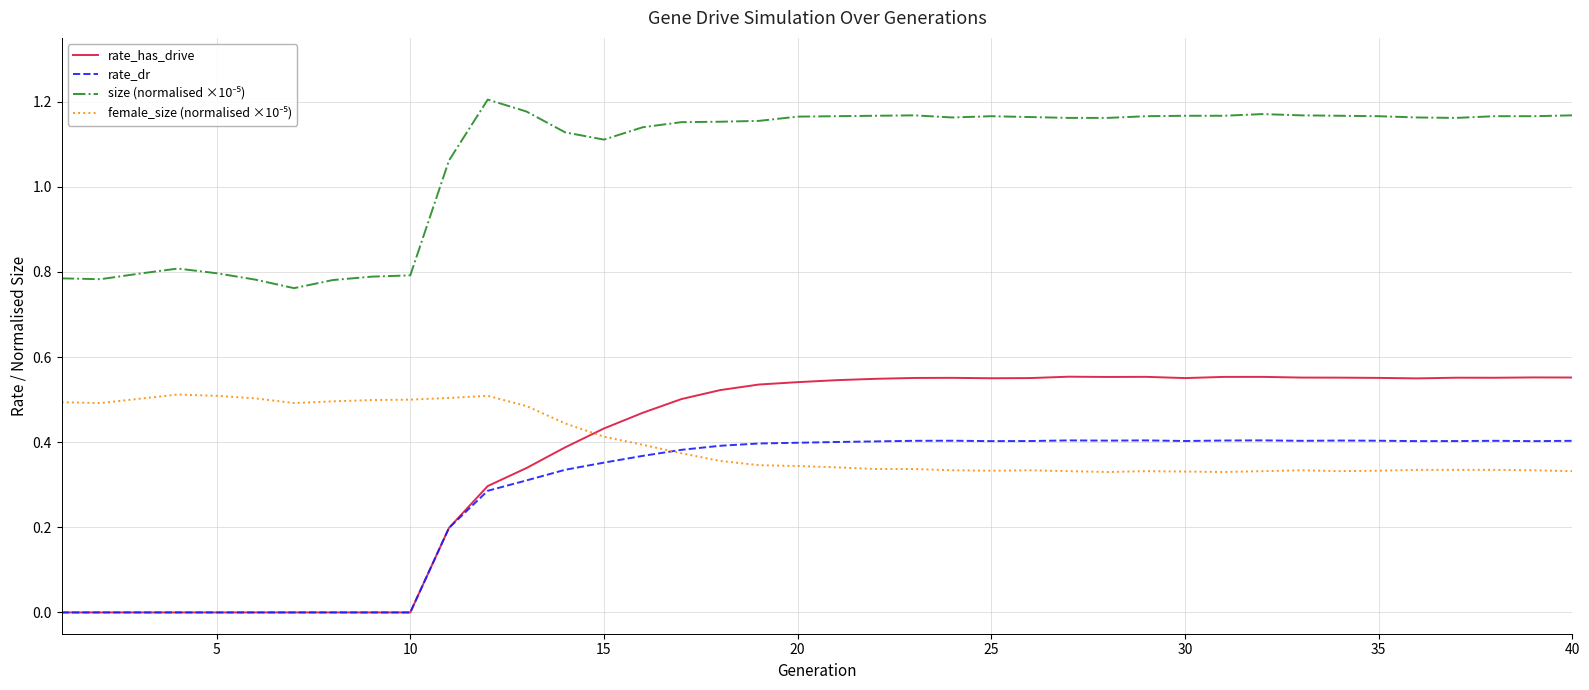

Which series has the largest range (max minus min)?

rate_has_drive